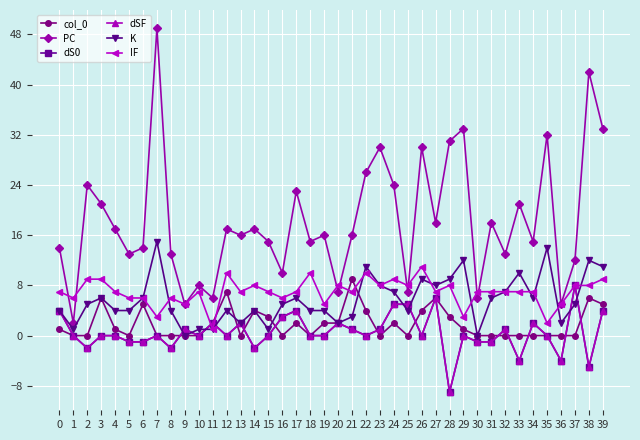

At which category is the sum across all series the highest?

7